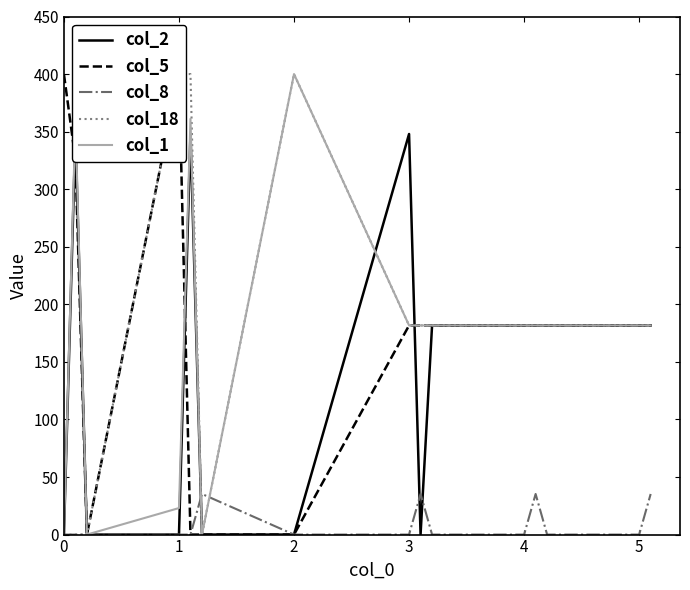

What is the difference between the highest and lowest values at 0?

400.0